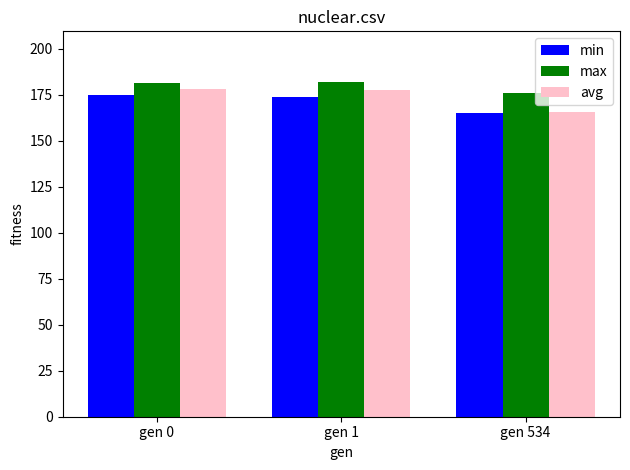

What is the approximate value of min at gen 1?

174.0